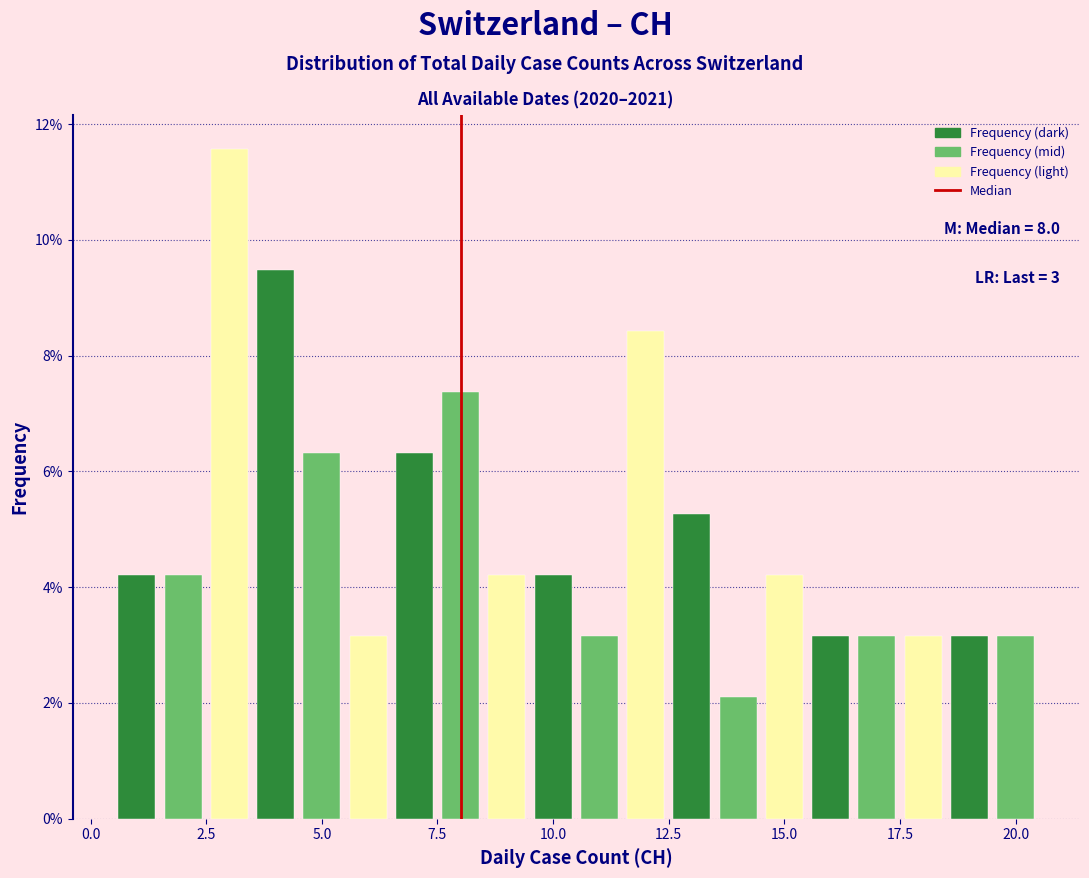

Read against the x-axis, roughly where is the centre of the tallest bar?

3.0